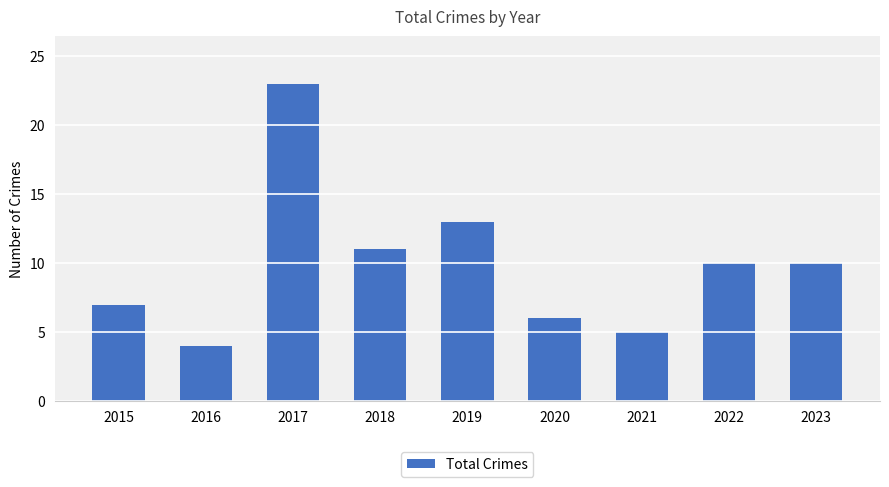

What is the ratio of the value at 2015 to the value at 2023?

0.7